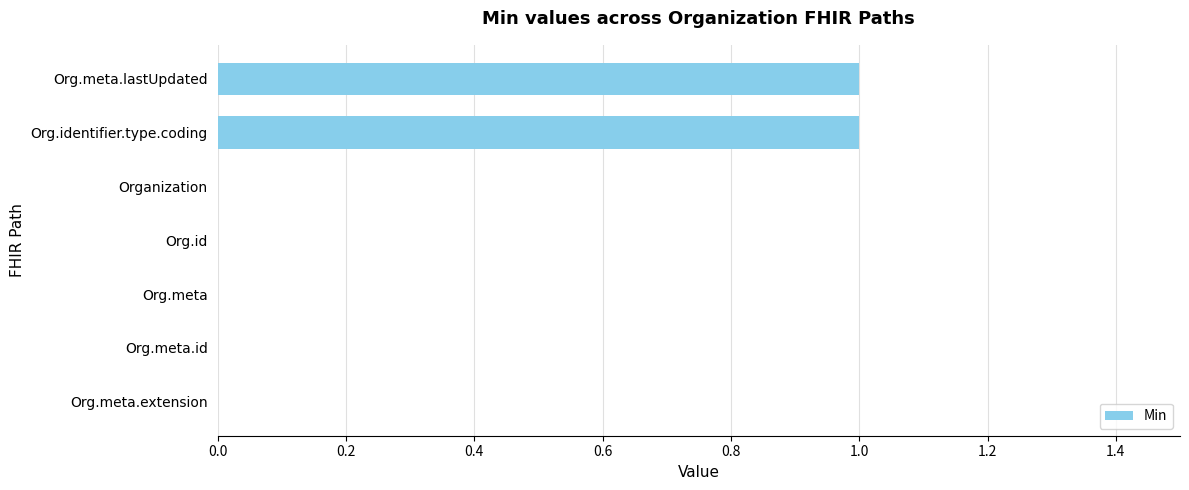

Is it true that the value at Organization is 1?

False